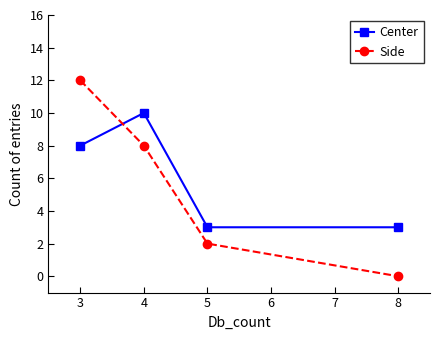

Between 4 and 8, which series saw the biggest shift?

Side